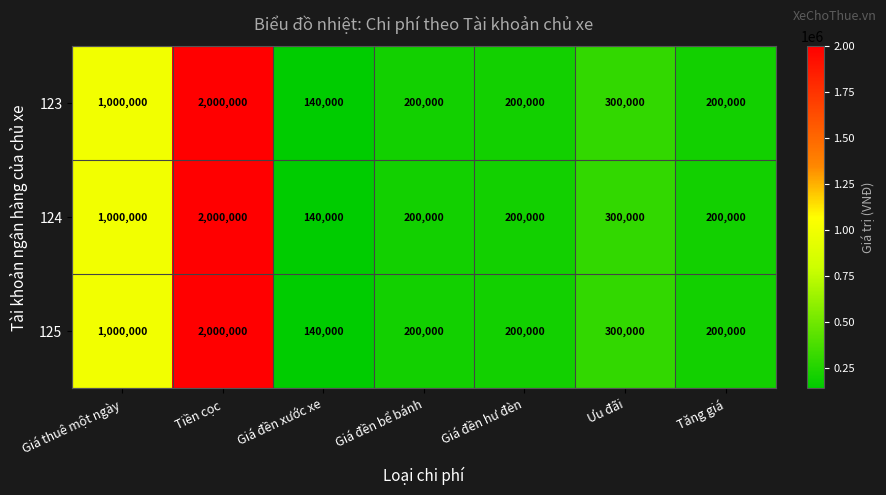

Count the number of data series in this chart.

3